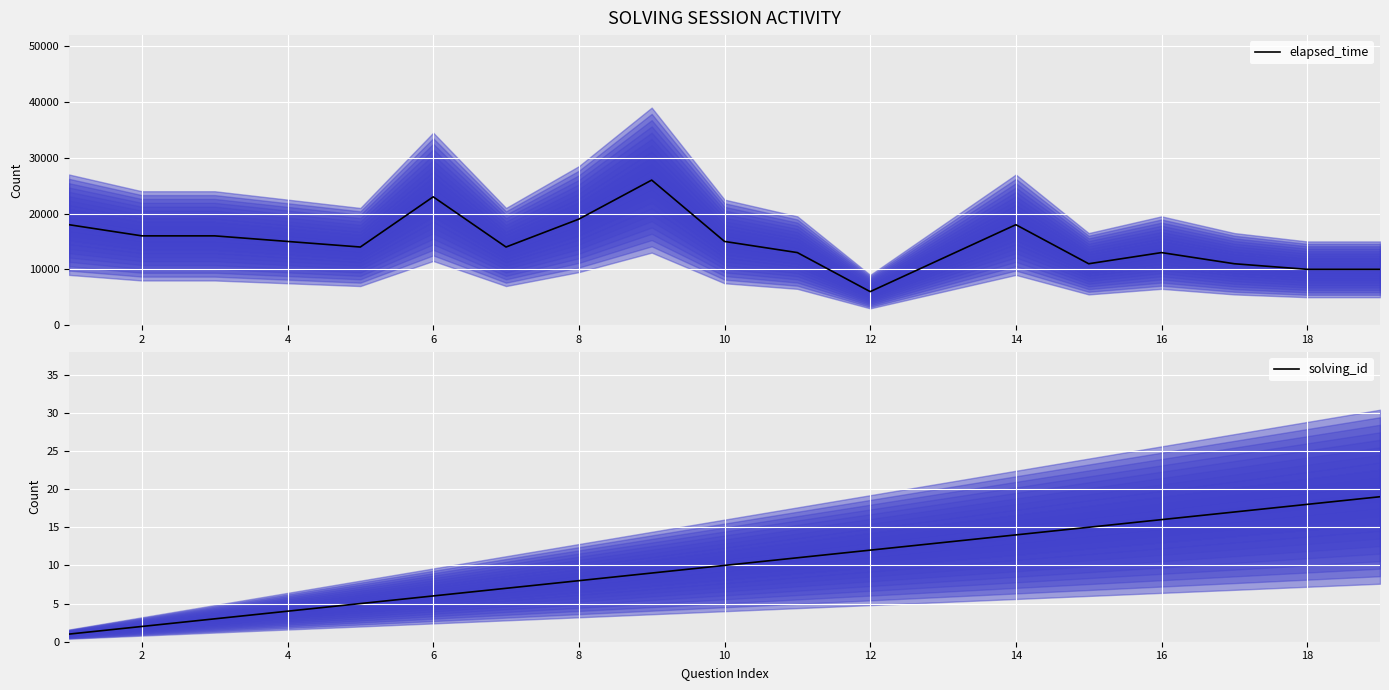

What is the minimum value for solving_id?

1